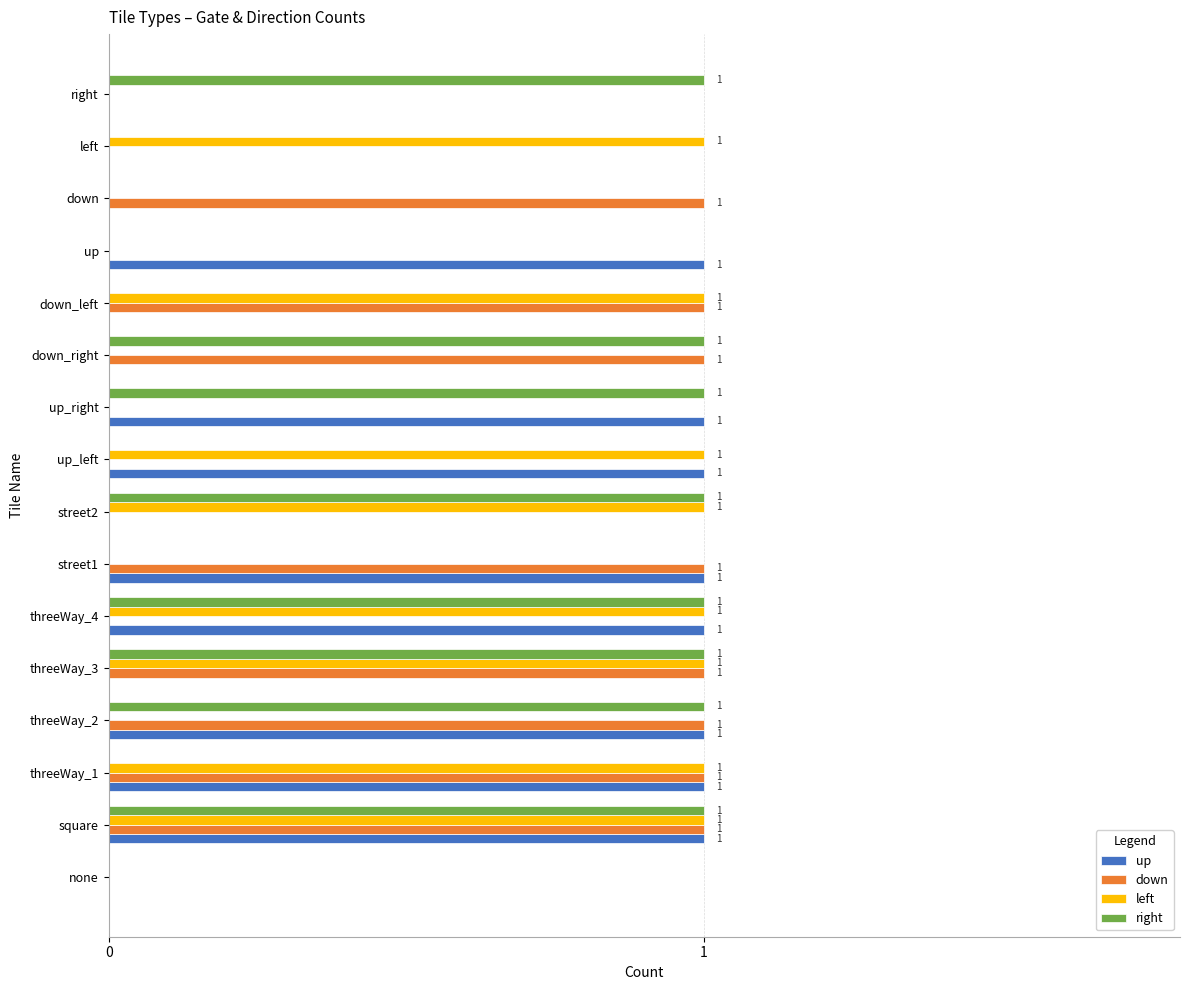

What are all the series names shown in the legend?

up, down, left, right